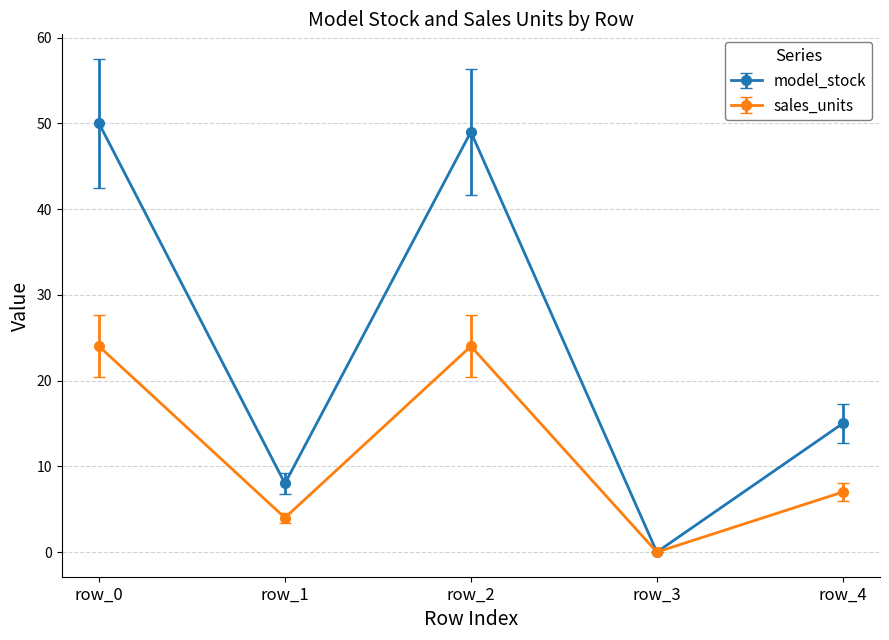

Rank the series by their average value, from lowest to highest.

sales_units, model_stock